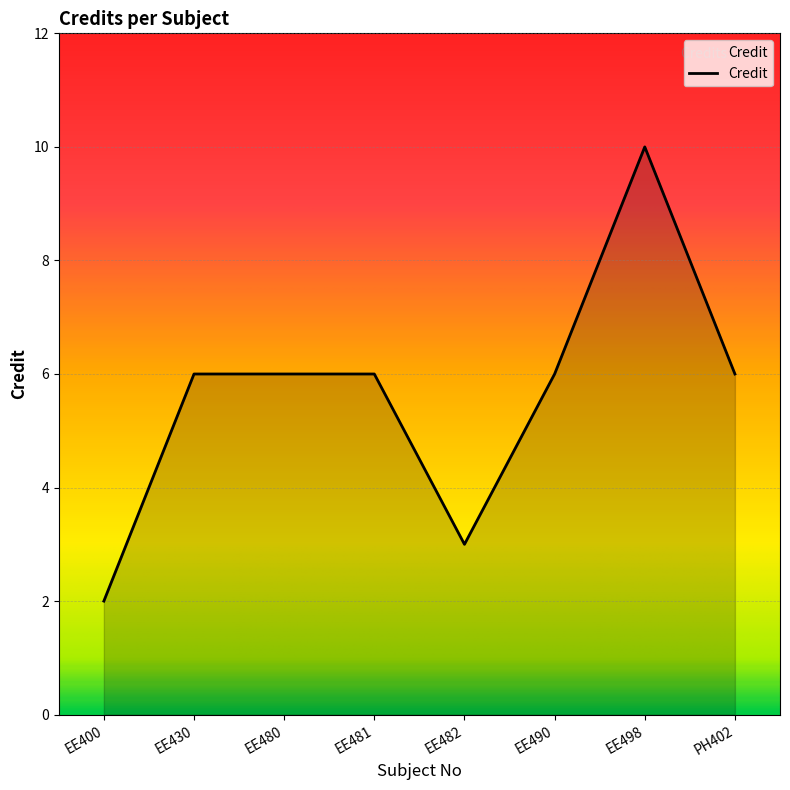

Approximately how many times larger is the value at EE498 compared to EE400?

5.0